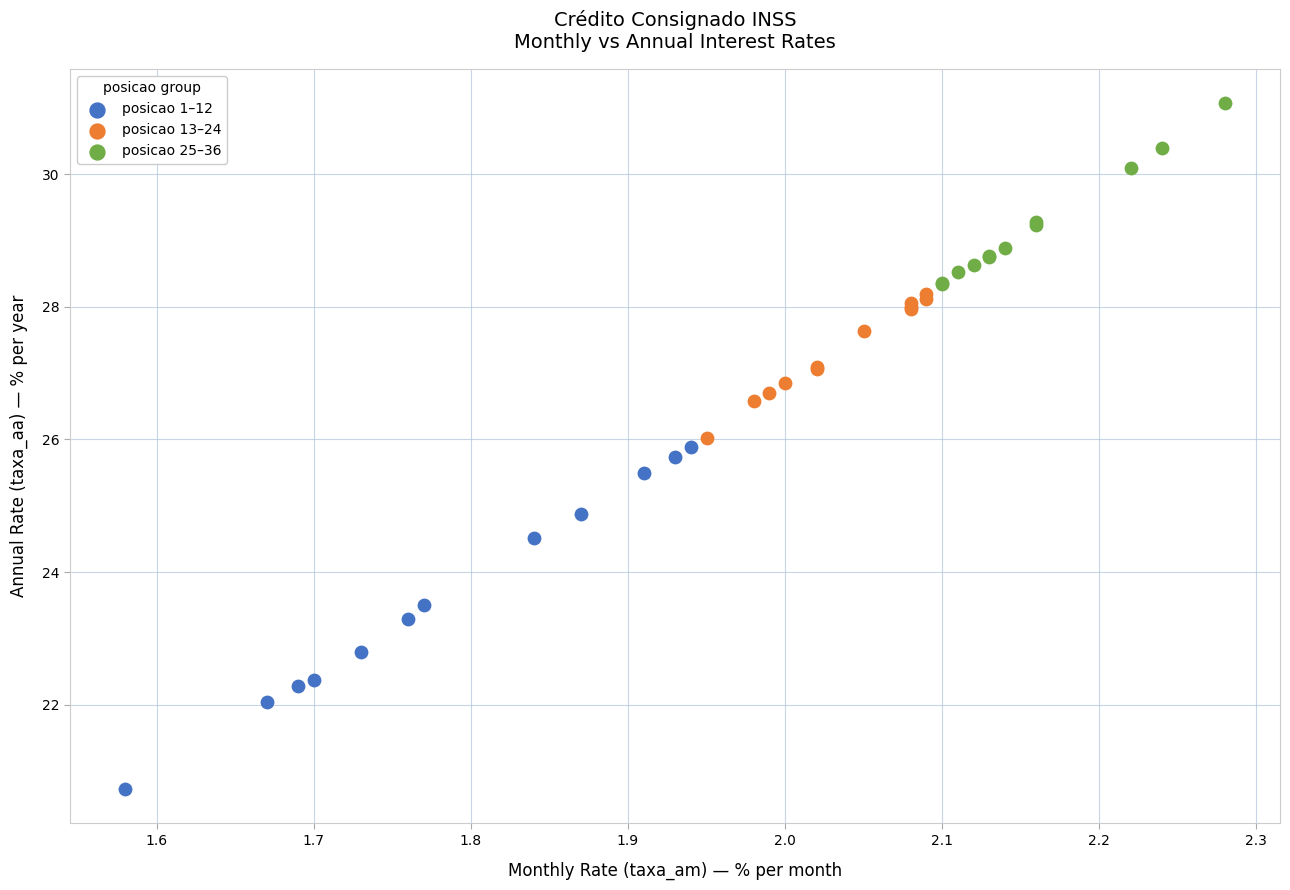

Which series contains the highest Y value?

posicao 25–36